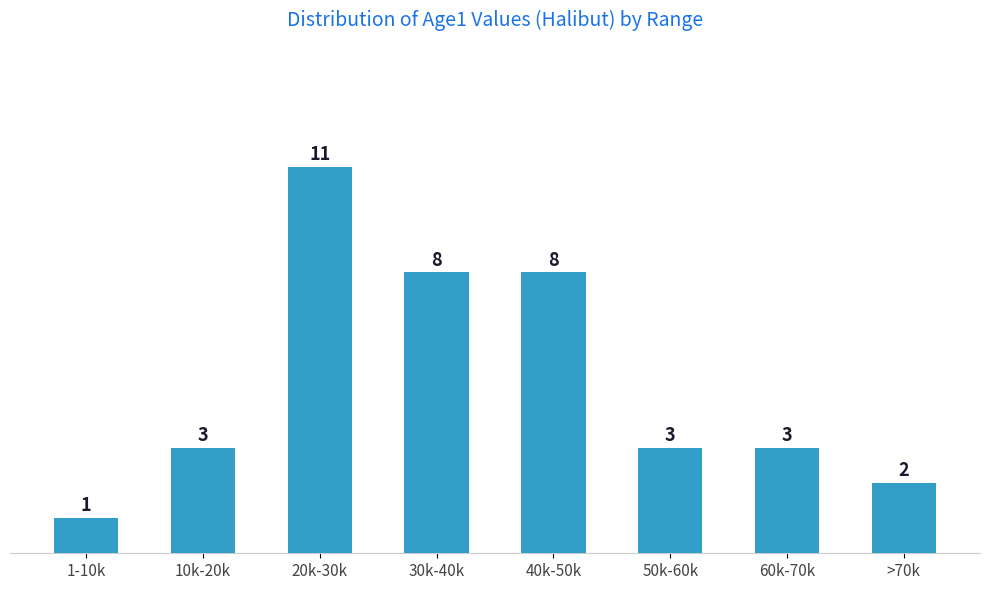

Reading right to left, transcribe all the data shown in this chart.

2	3	3	8	8	11	3	1